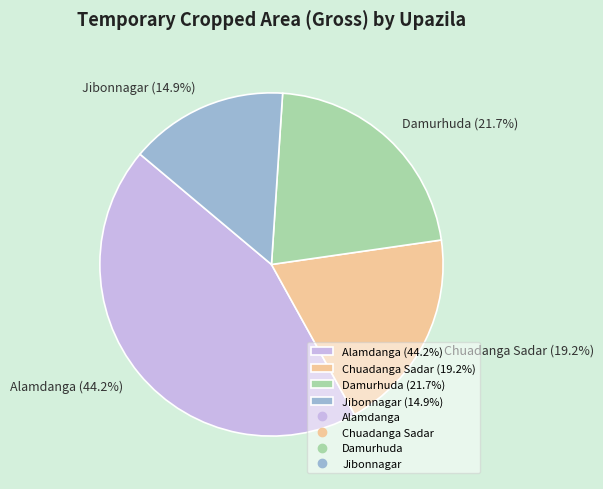

Is there any slice that represents more than half of the pie?

No